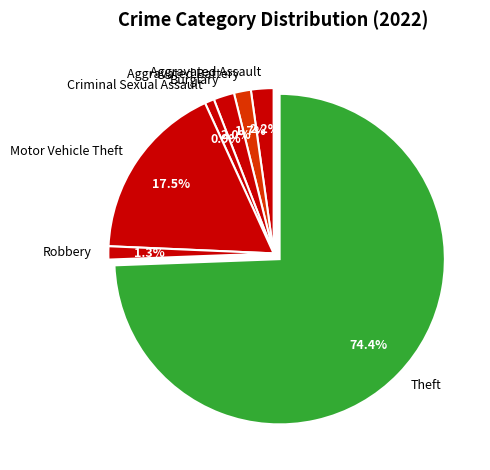

What is the total percentage of Theft and Burglary?

76.4%